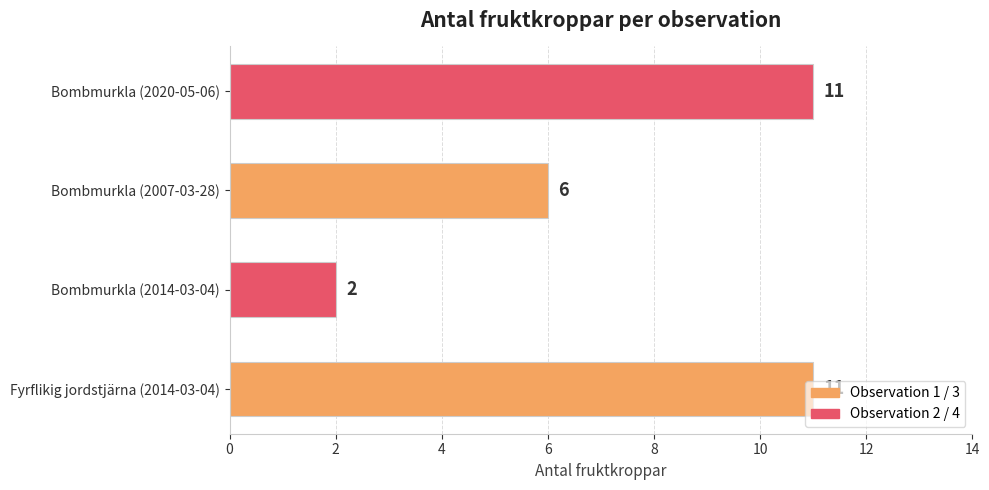

What is the difference between the maximum and minimum values?

9